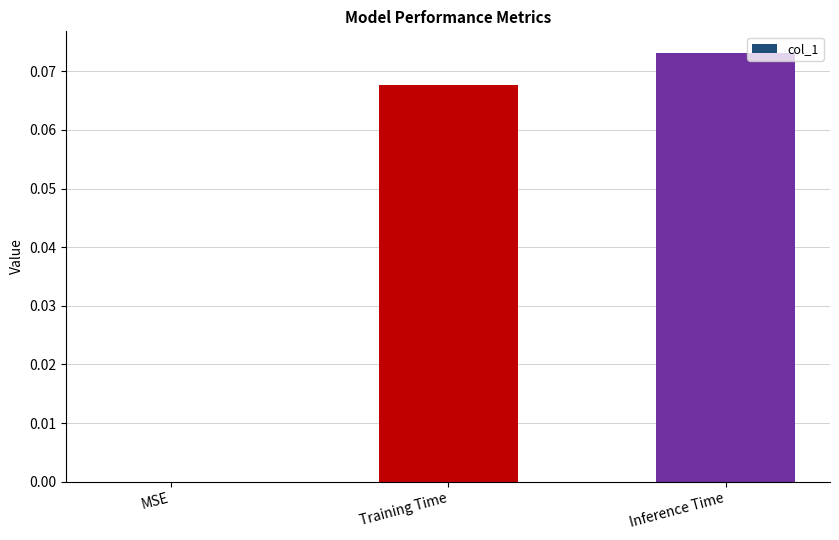

Are the bars horizontal?

No